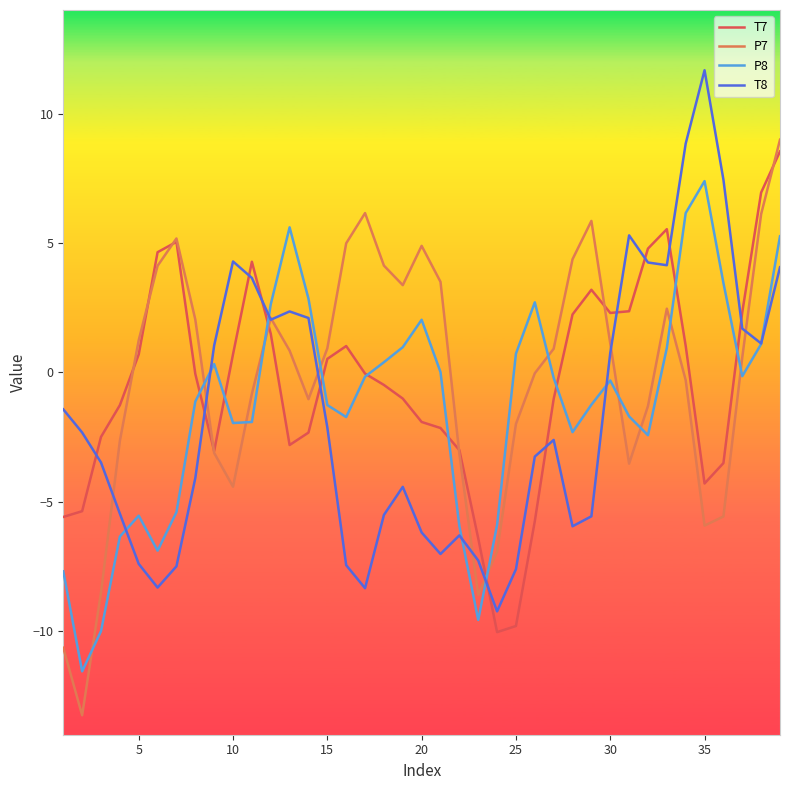

What is the greatest value displayed?

11.7